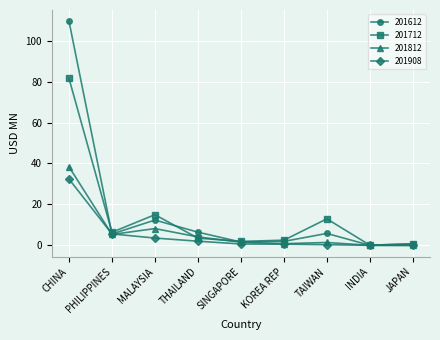

At which category is the sum across all series the highest?

CHINA